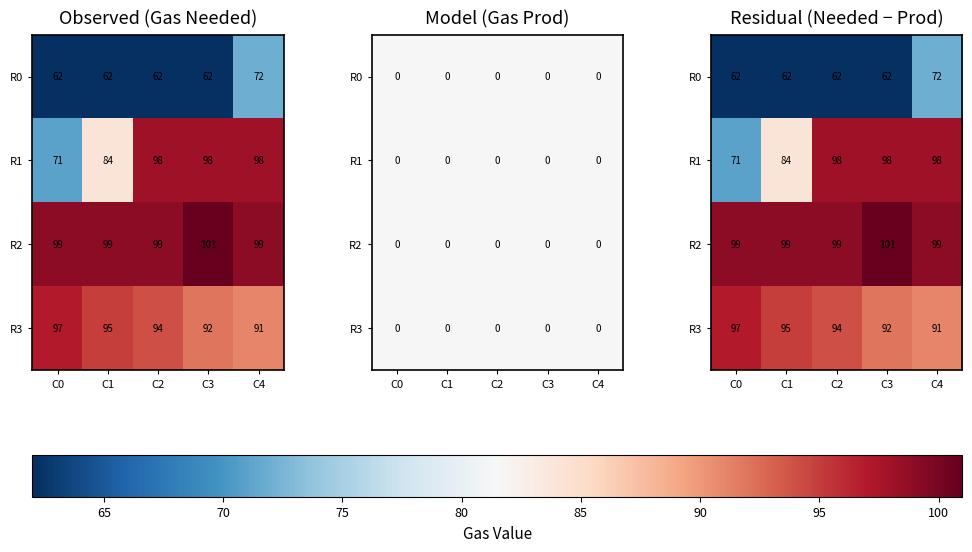

Is it true that R1 equals 71 at C0?

True